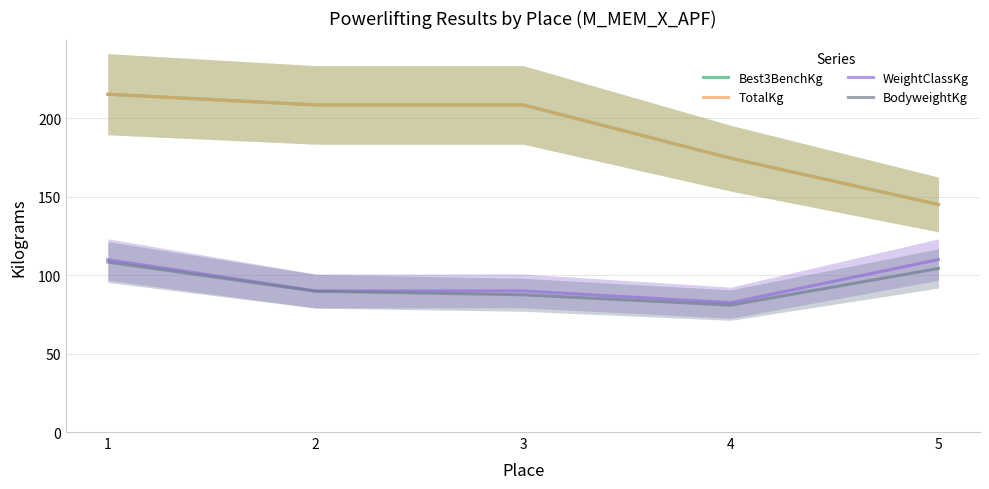

What is the value of the Best3BenchKg point at the 3rd from the left?

208.7